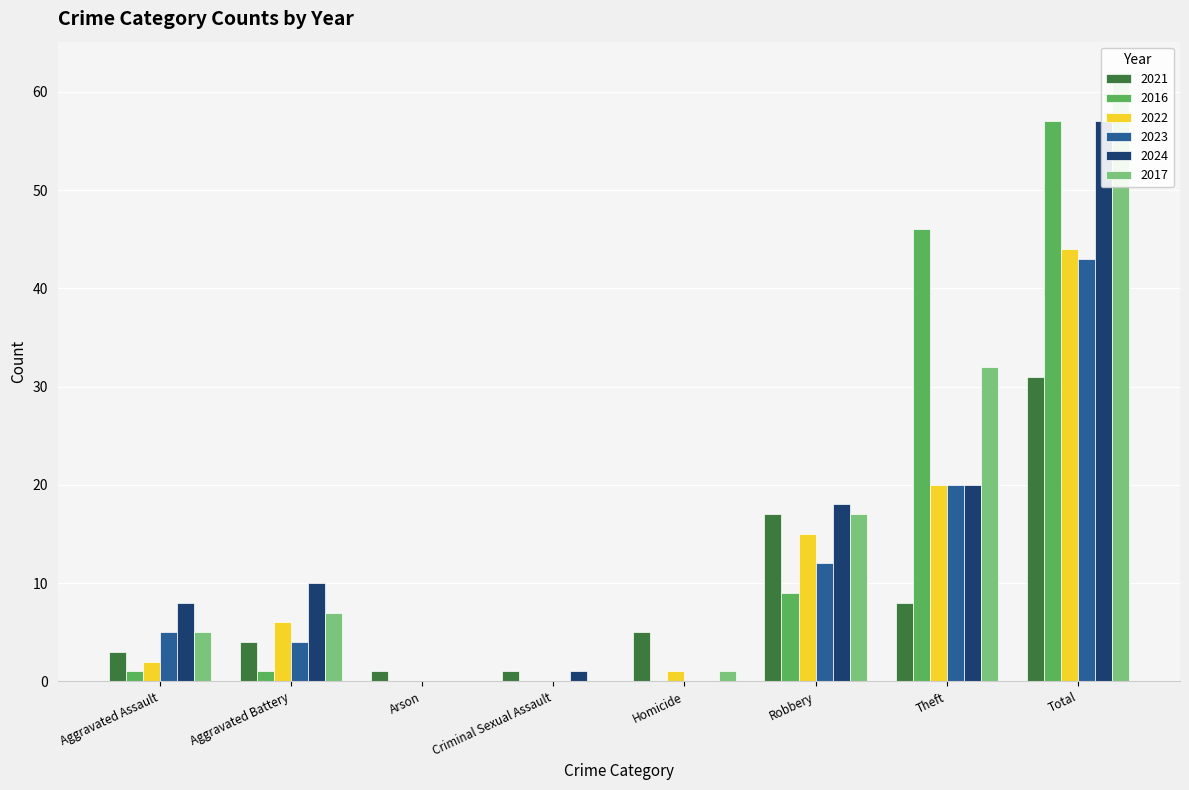

What are all the series names shown in the legend?

2021, 2016, 2022, 2023, 2024, 2017